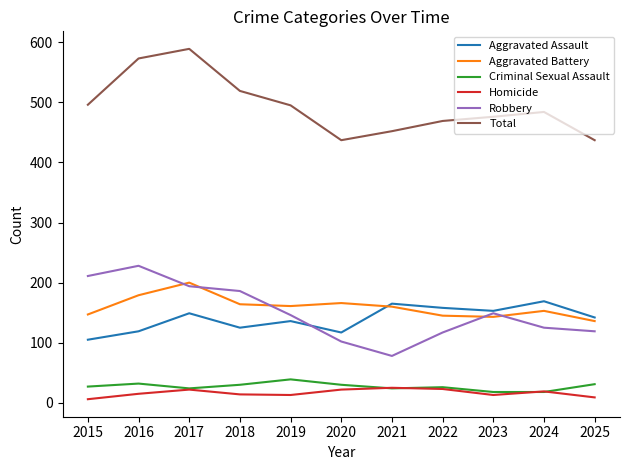

What is the difference between the maximum and second lowest values in the Homicide series?

16